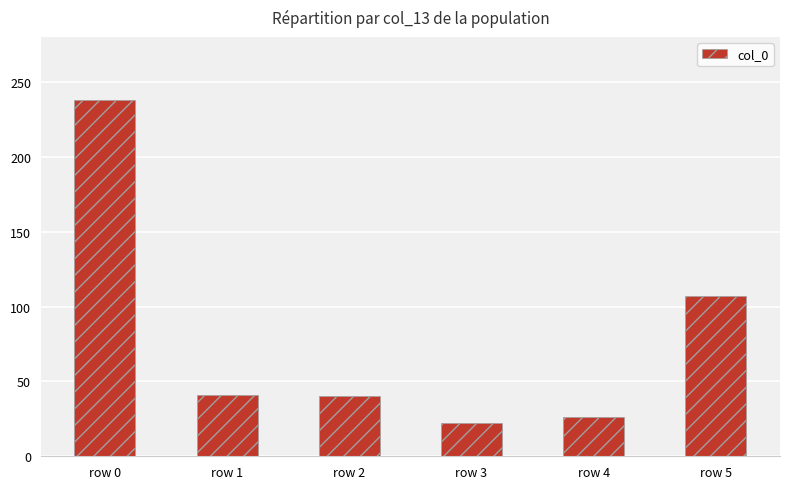

What is the value of the 5th bar from the left?

26